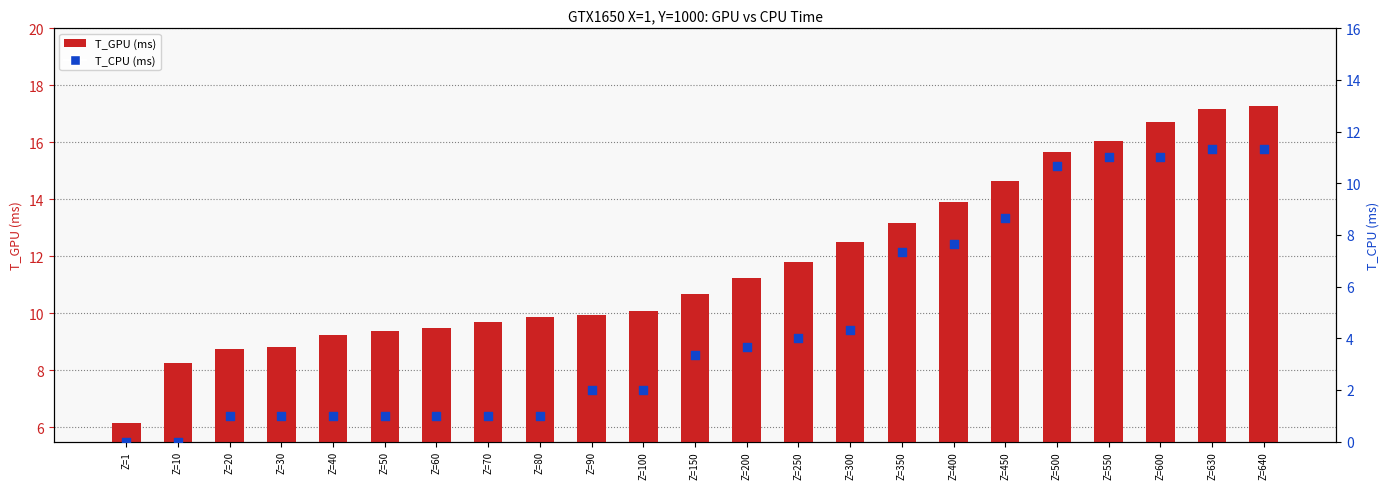

Which series has the widest spread of Y values?

T_CPU